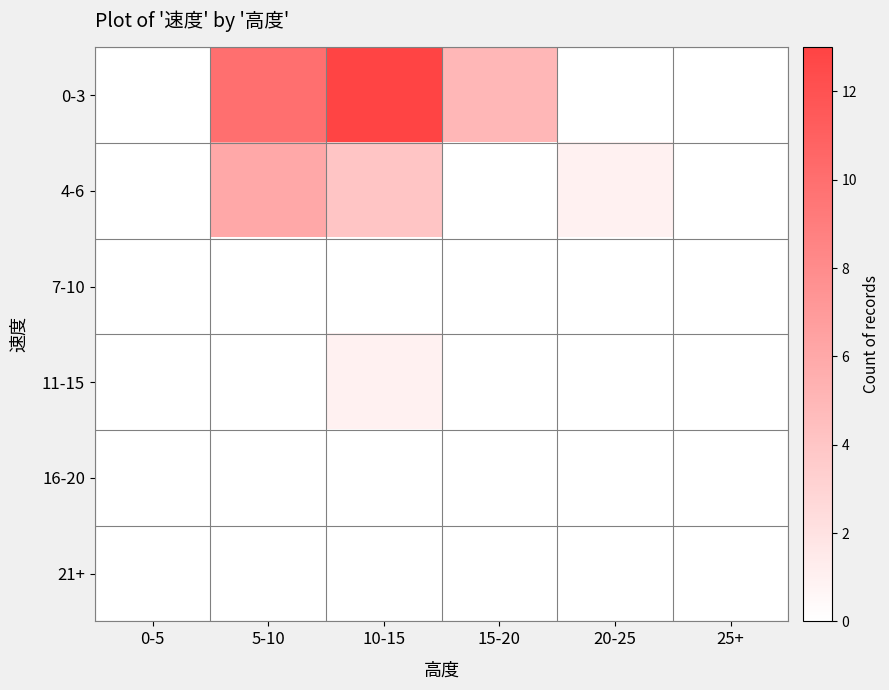

How many distinct data groups are displayed?

6